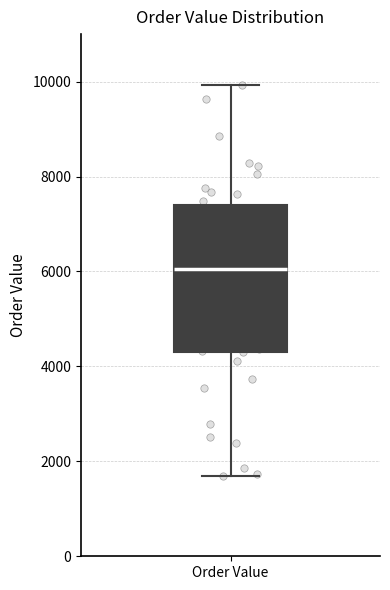

Where does the median line of the box for Order Value sit on the y-axis? The values are not printed on the chart, so give them approximately, as read against the axis.

6000